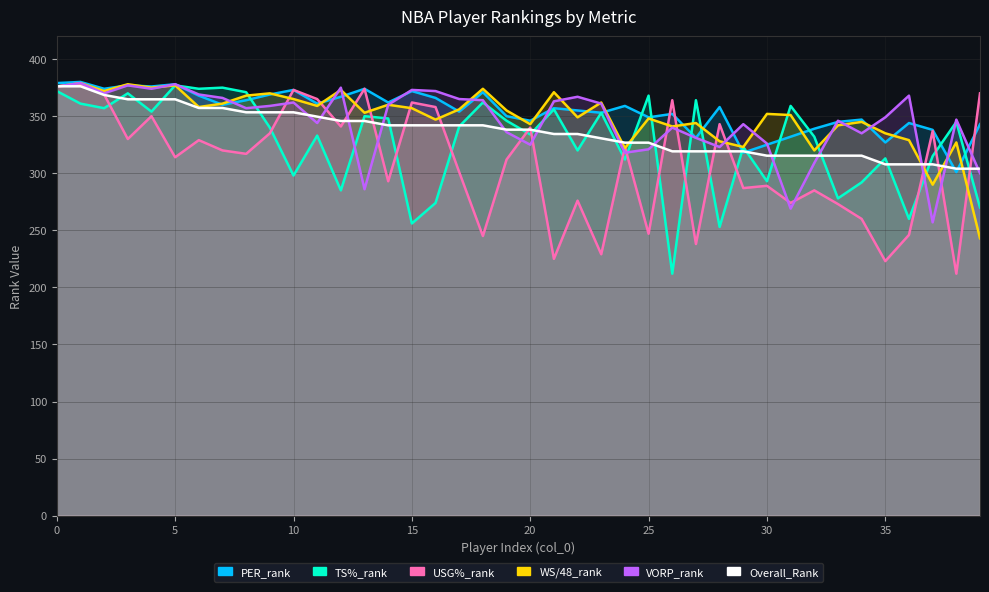

Is the value of WS/48_rank at 10 greater than the value of USG%_rank at 38?

Yes